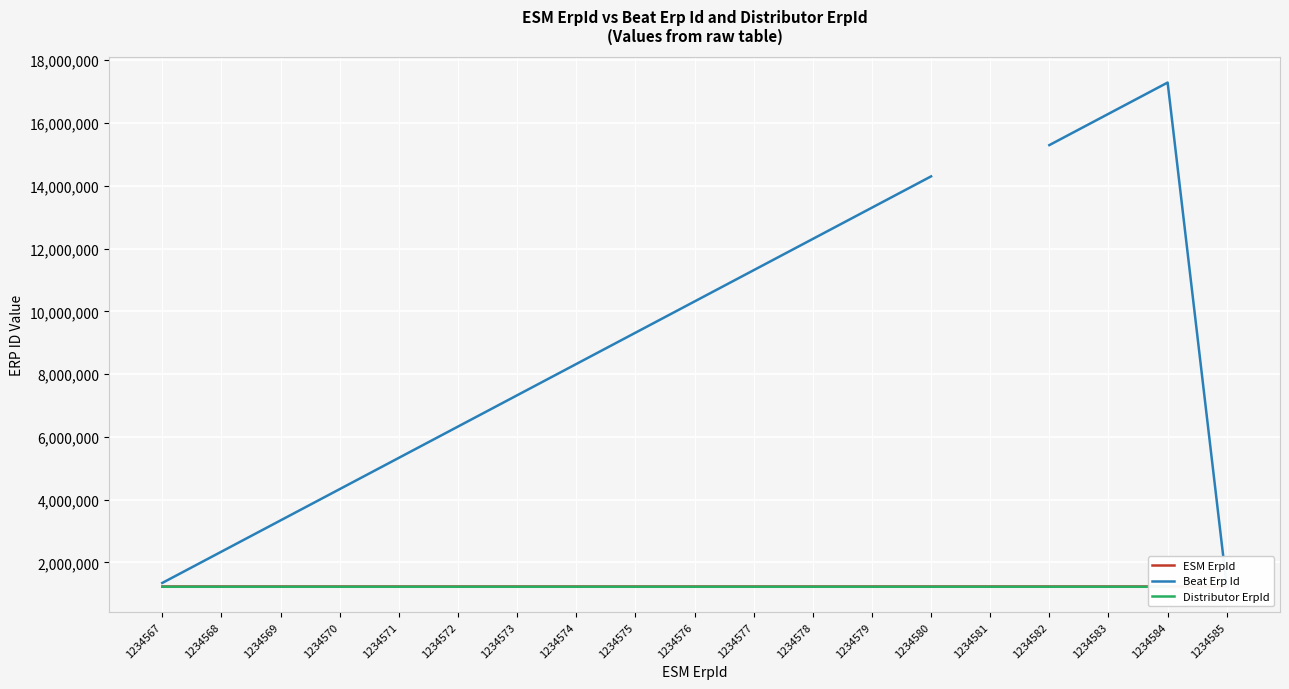

At which category is the sum across all series the highest?

1234584